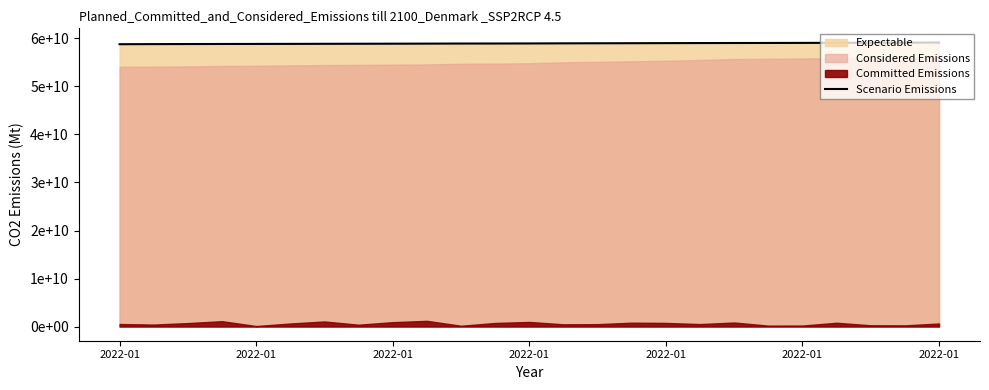

Count the number of values greater than 58963583968.

12